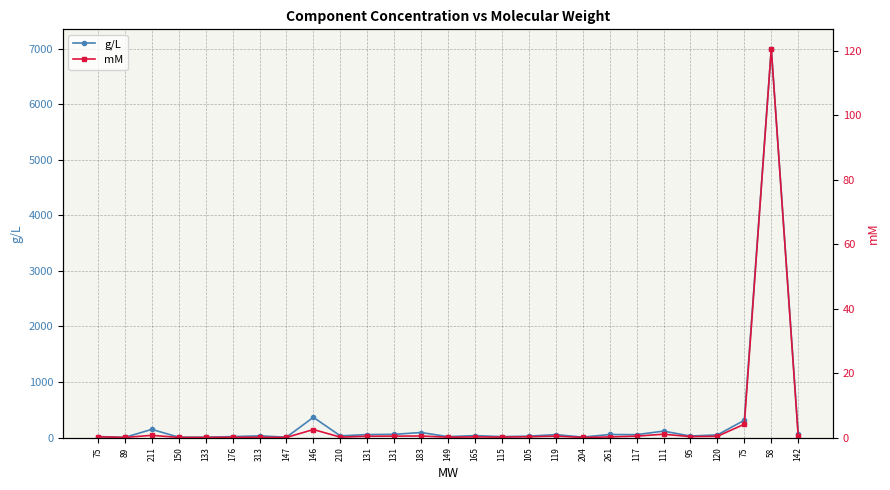

What is the difference between the maximum and minimum values in the mM series?

120.6